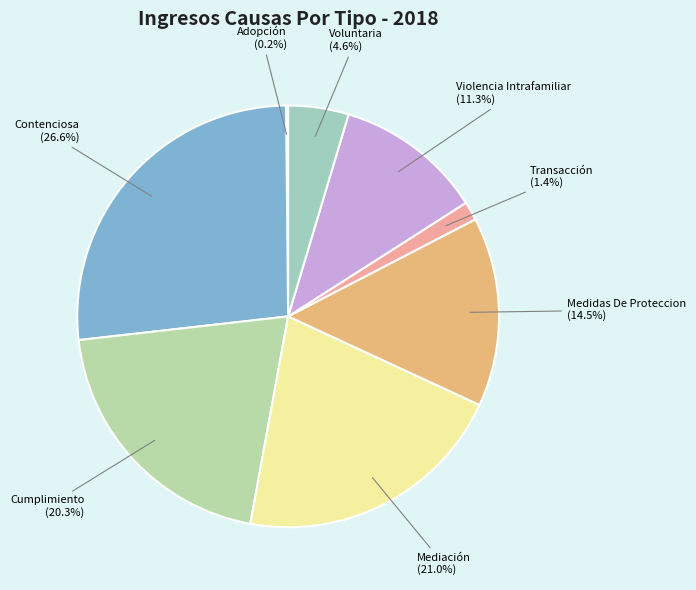

Approximately how many times larger is the value at Violencia Intrafamiliar compared to Medidas De Proteccion?

0.8